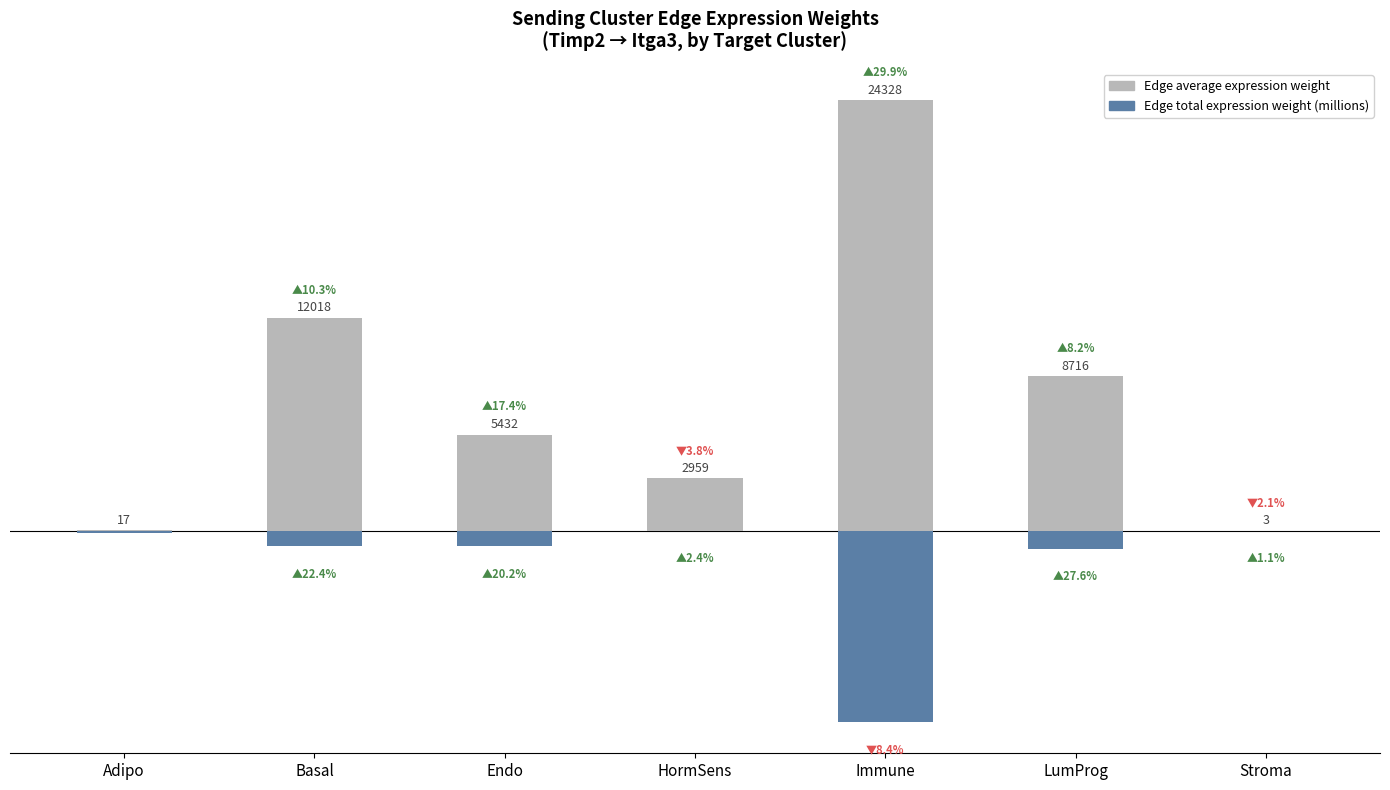

Between HormSens and Endo, which is larger?

Endo